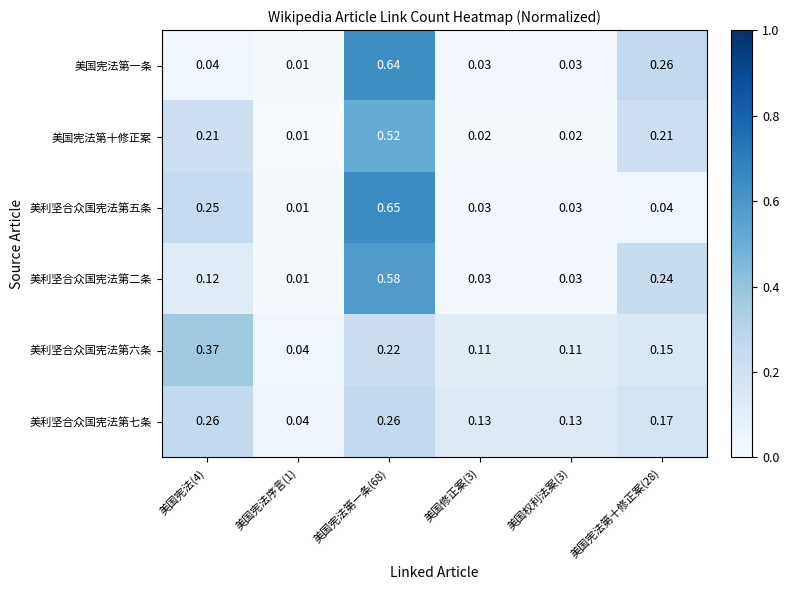

Is the value of 美利坚合众国宪法第七条 at 美国宪法第一条(68) greater than the value of 美利坚合众国宪法第五条 at 美国宪法第十修正案(28)?

Yes